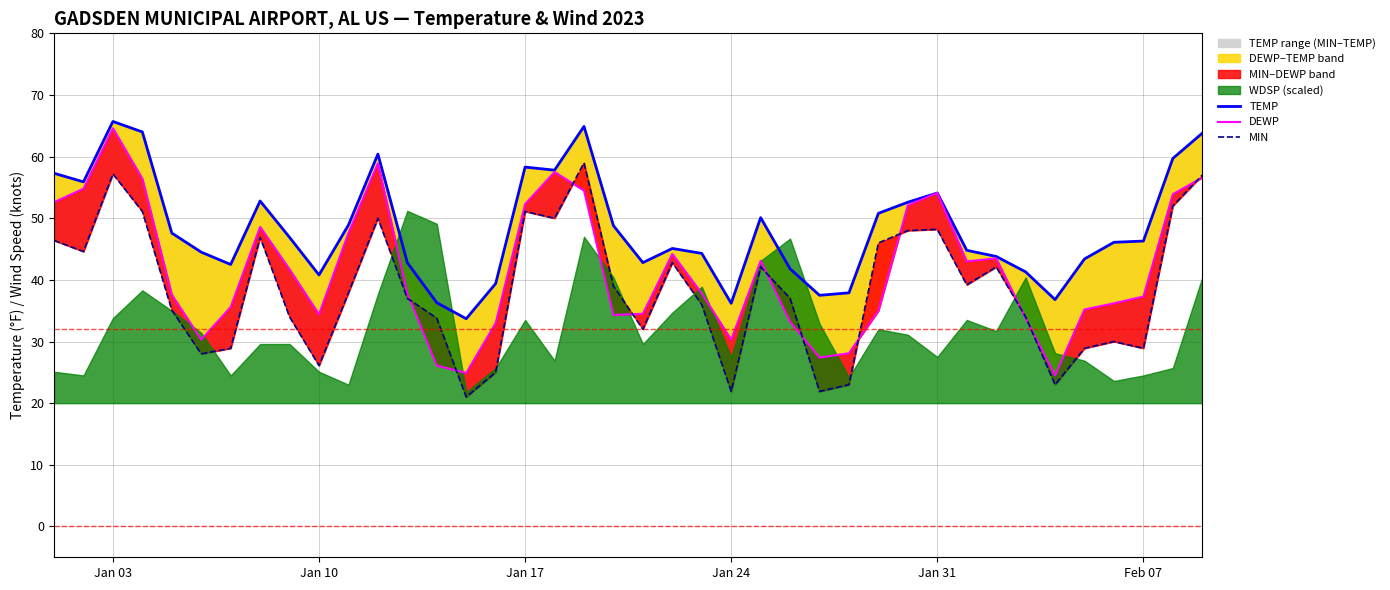

What is the difference between the maximum and minimum values in the MIN series?

38.0